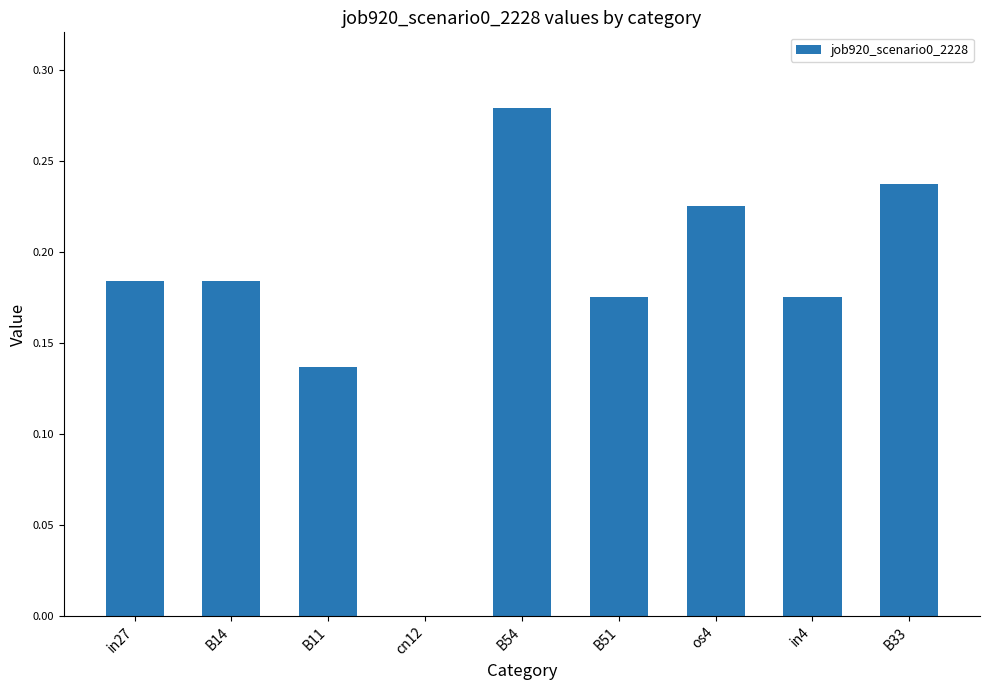

Is it true that the value at cn12 is 0.0?

True